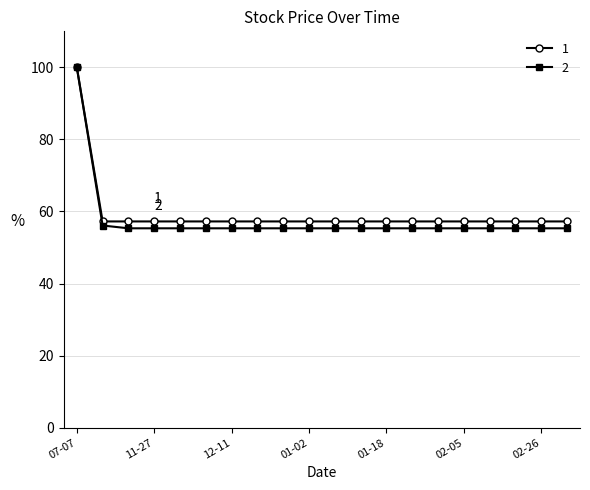

What is the smallest value displayed?

55.3